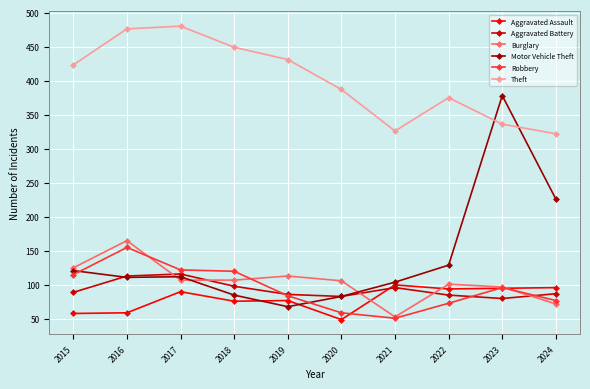

Is this an area chart (filled region under the line)?

No